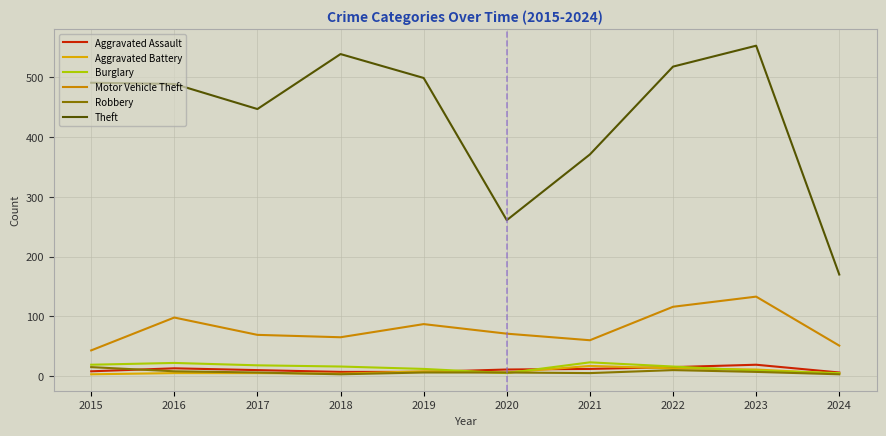

Which category has the highest value in the Theft series?

2023